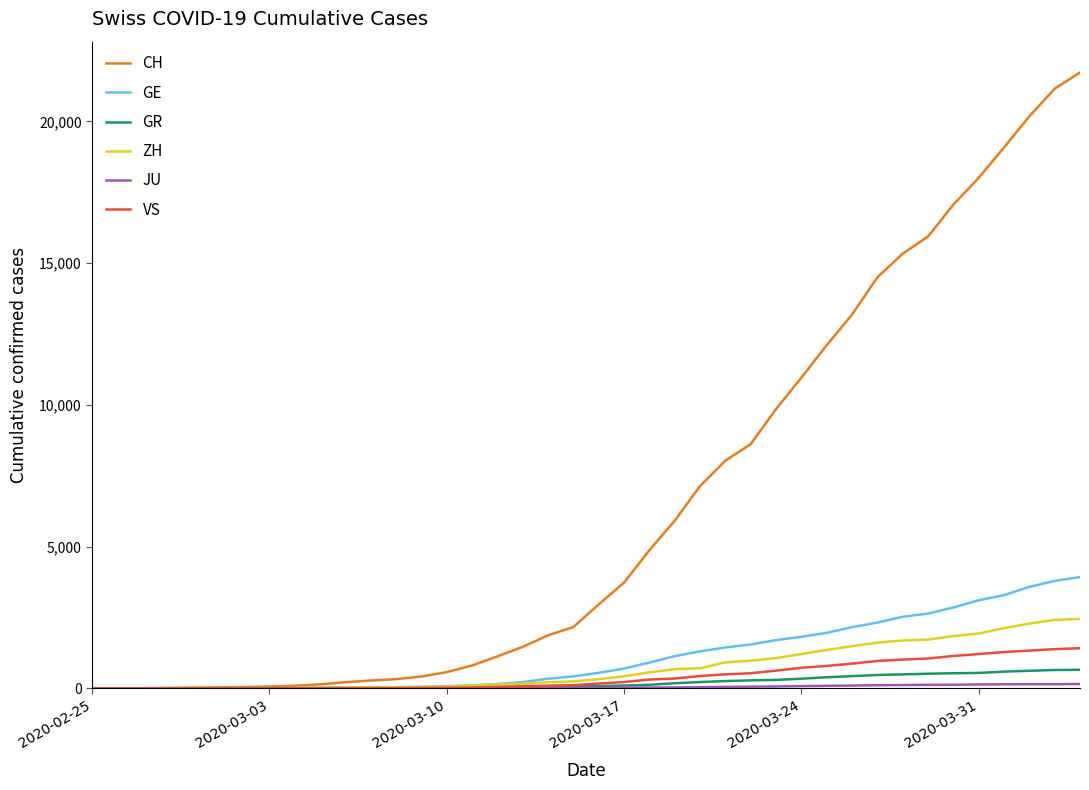

How many lines are shown in the chart?

6